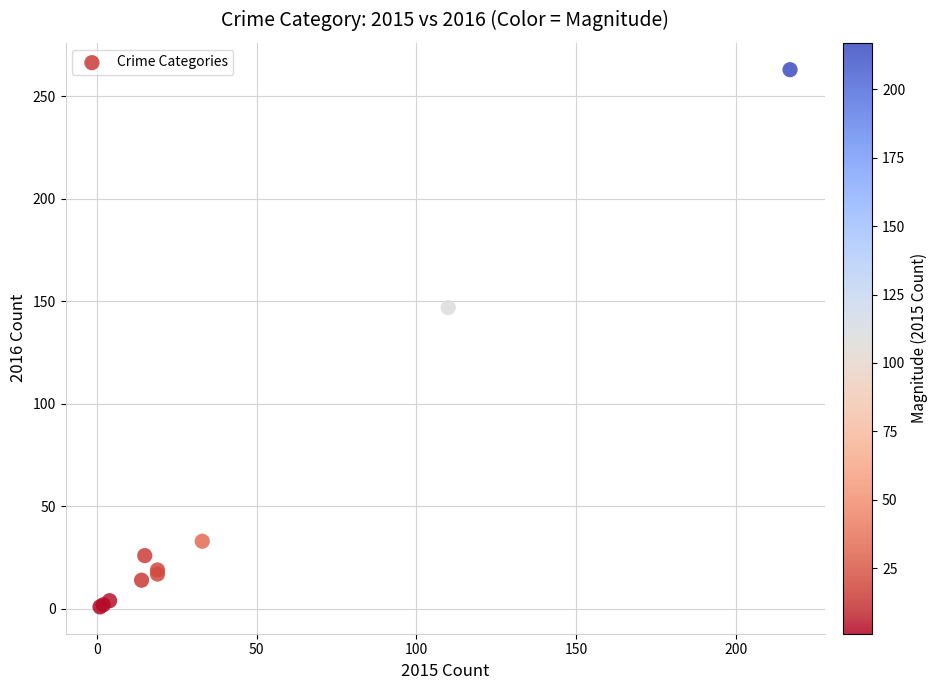

What Y value in the scatter plot is closest to 132?

147